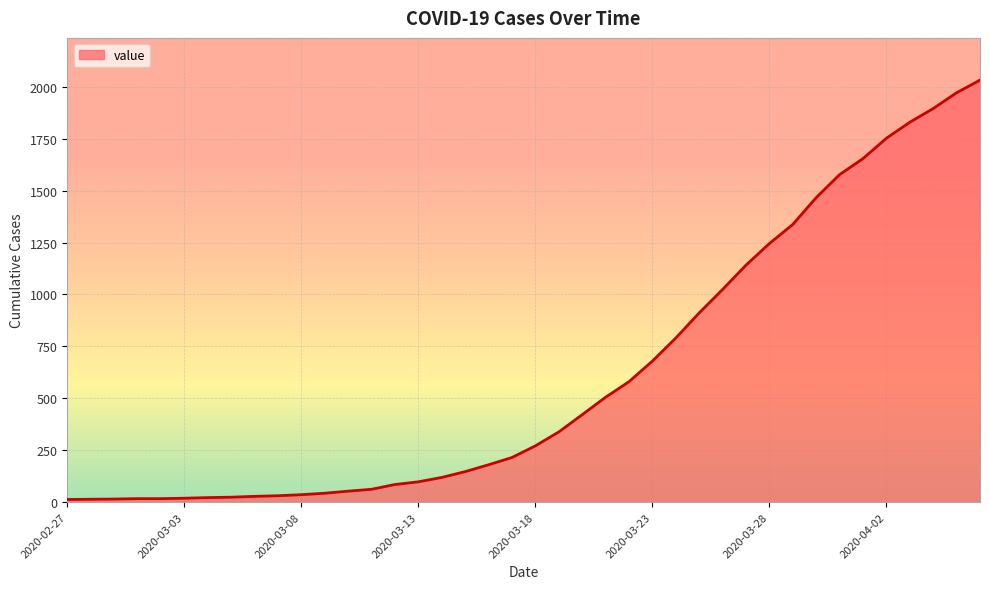

How many distinct data groups are displayed?

1